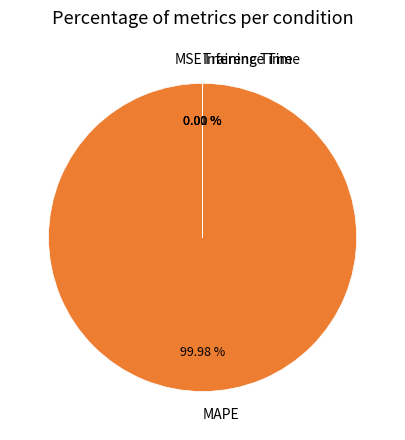

What percentage is the MAPE slice, to the nearest percent?

100%